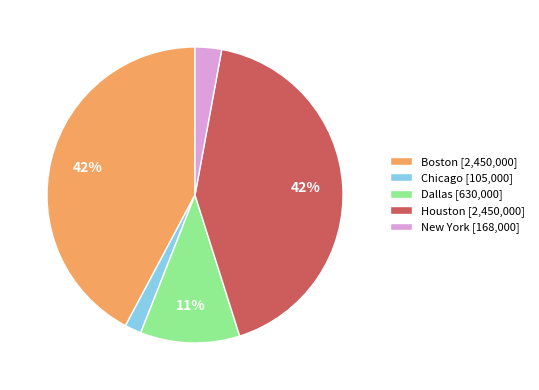

How many segments does this pie chart have?

5